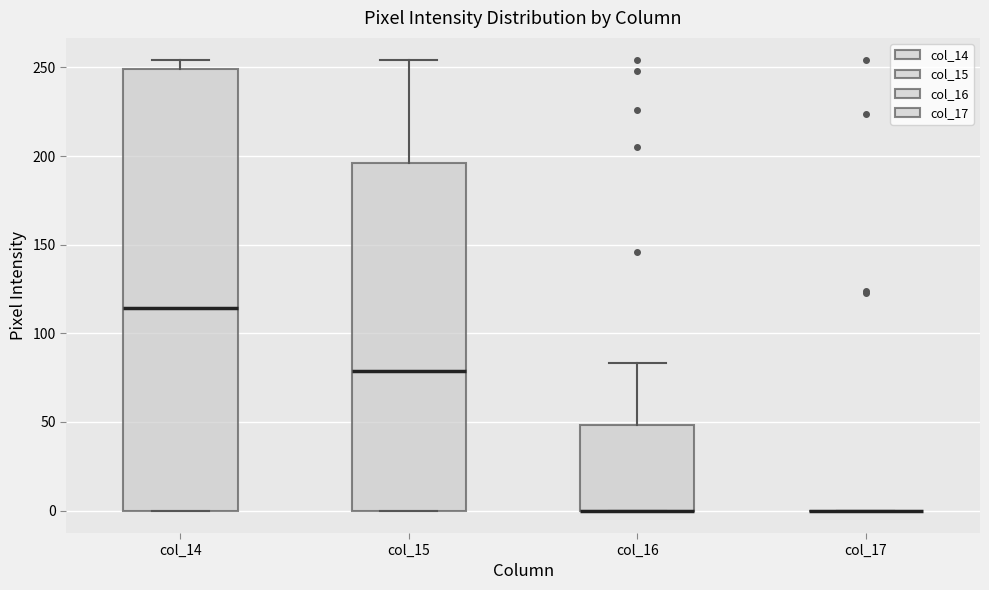

Reading left to right, transcribe this box plot: for each box, give where its median line is, the range the box spans, and where its two whiskers end, as read against the y-axis. The values are not printed on the chart, so give them approximately, as read against the axis.

col_14: median 115, box 0 to 250, whiskers 0 to 255
col_15: median 80, box 0 to 195, whiskers 0 to 255
col_16: median 0 (drawn on the box's lower edge), box 0 to 50, whiskers 0 to 85
col_17: box collapsed to a line at 0, whiskers 0 to 0